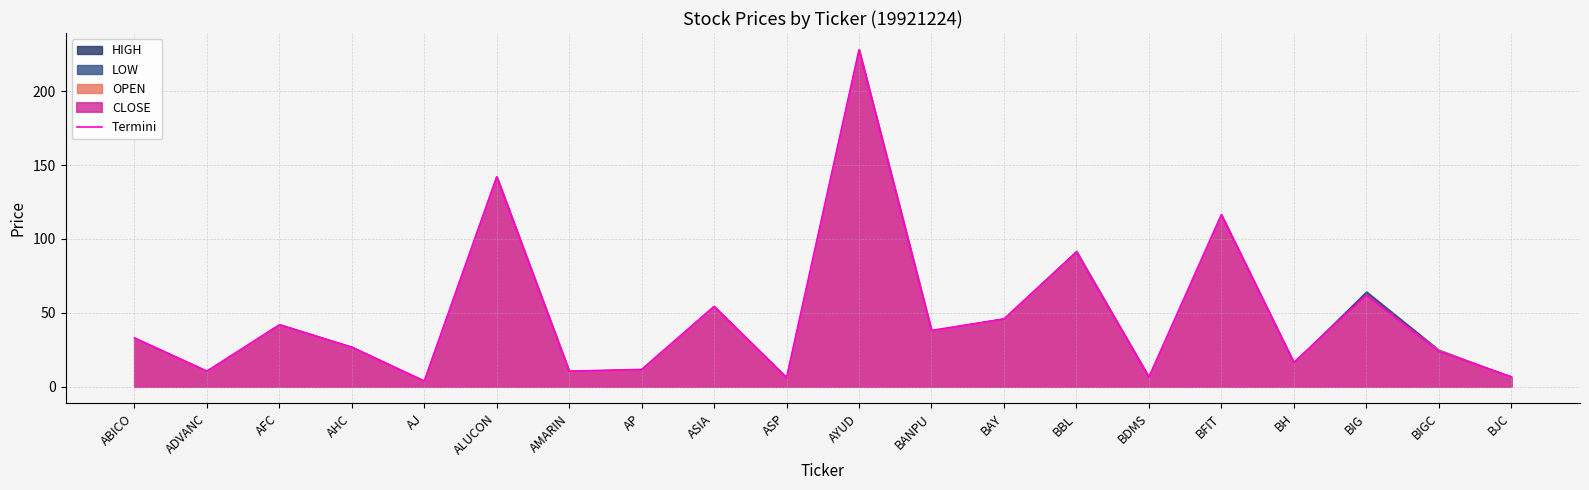

What is the change in value from BH to BIG?

+45.7